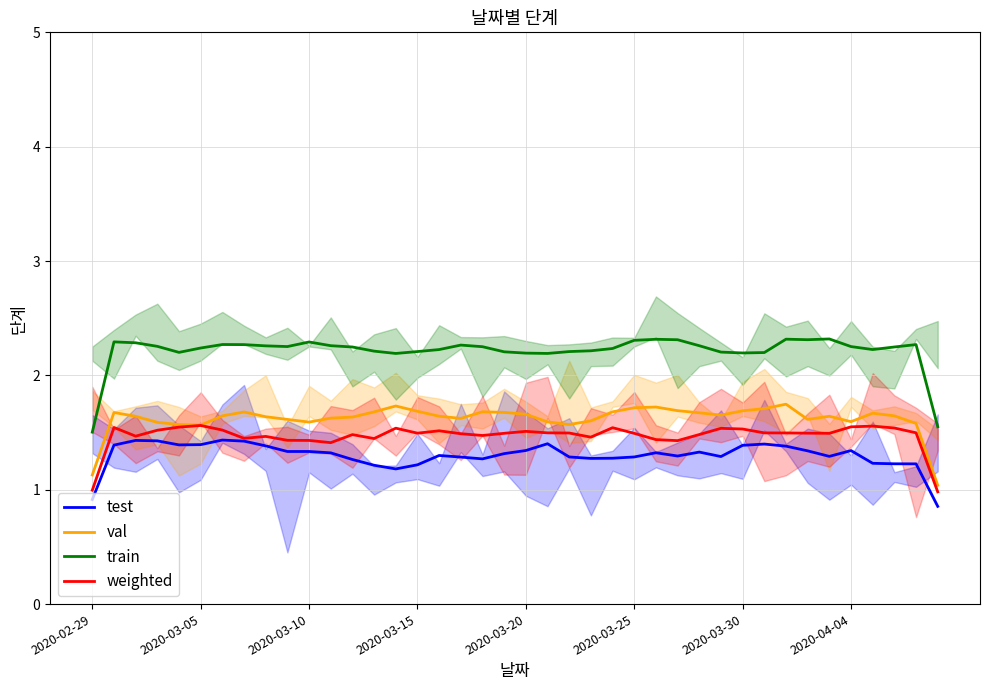

Reading left to right, extract all data points from this chart.

test: 0.9	1.4	1.4	1.4	1.4	1.4	1.4	1.4	1.4	1.3	1.3	1.3	1.3	1.2	1.2	1.2	1.3	1.3	1.3	1.3	1.3	1.4	1.3	1.3	1.3	1.3	1.3	1.3	1.3	1.3	1.4	1.4	1.4	1.3	1.3	1.3	1.2	1.2	1.2	0.9
val: 1.1	1.7	1.6	1.6	1.6	1.6	1.6	1.7	1.6	1.6	1.6	1.6	1.6	1.7	1.7	1.7	1.6	1.6	1.7	1.7	1.7	1.6	1.6	1.6	1.7	1.7	1.7	1.7	1.7	1.7	1.7	1.7	1.7	1.6	1.6	1.6	1.7	1.6	1.6	1.0
train: 1.5	2.3	2.3	2.3	2.2	2.2	2.3	2.3	2.3	2.3	2.3	2.3	2.2	2.2	2.2	2.2	2.2	2.3	2.3	2.2	2.2	2.2	2.2	2.2	2.2	2.3	2.3	2.3	2.3	2.2	2.2	2.2	2.3	2.3	2.3	2.3	2.2	2.2	2.3	1.6
weighted: 1.0	1.5	1.5	1.5	1.5	1.6	1.5	1.4	1.5	1.4	1.4	1.4	1.5	1.4	1.5	1.5	1.5	1.5	1.5	1.5	1.5	1.5	1.5	1.5	1.5	1.5	1.4	1.4	1.5	1.5	1.5	1.5	1.5	1.5	1.5	1.6	1.6	1.5	1.5	1.0